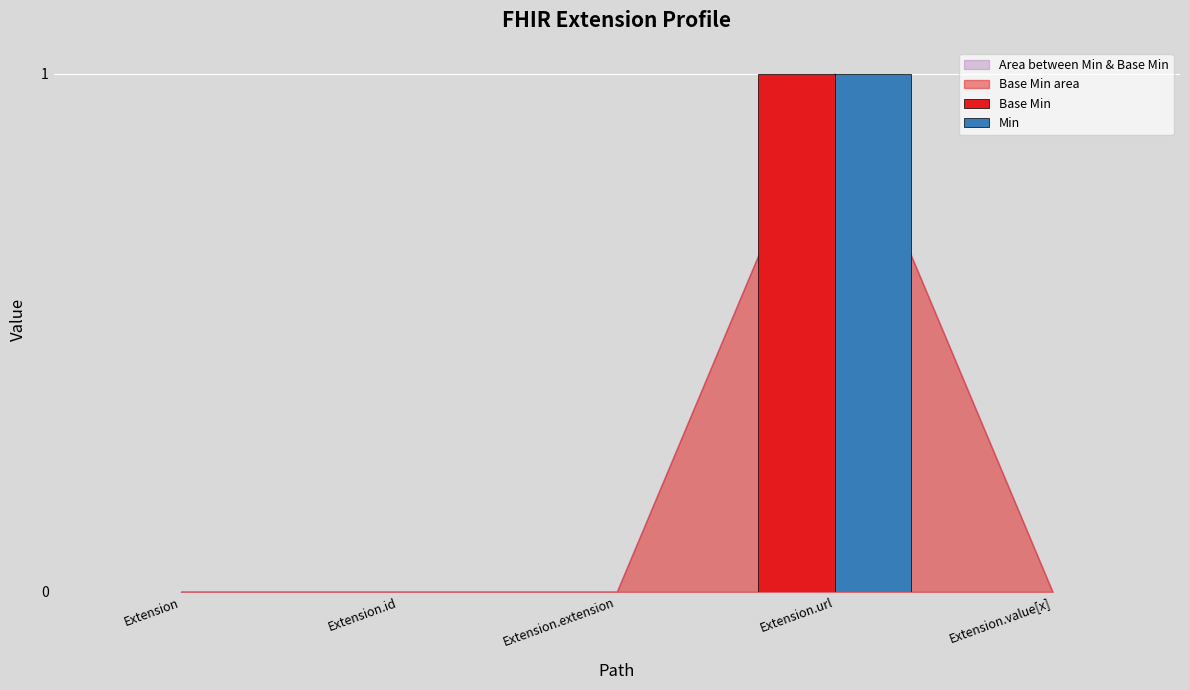

Is the value of Min at Extension.url greater than the value of Base Min at Extension?

Yes